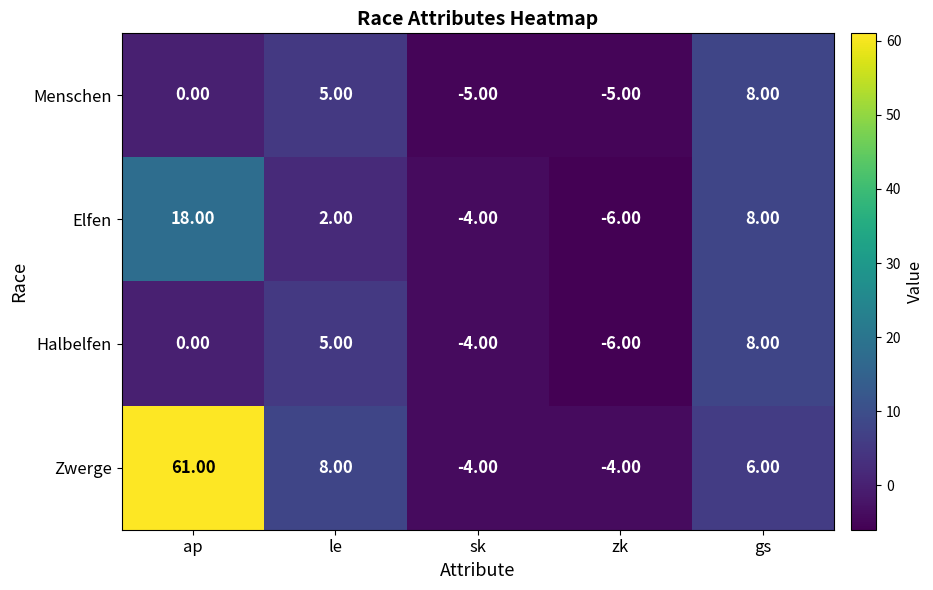

What is the sum of the Menschen values at gs and le?

13